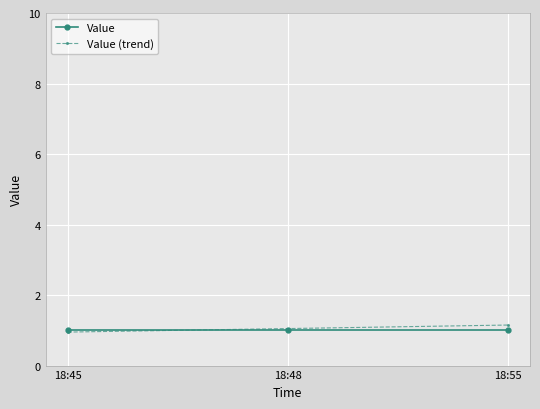

What is the value of the Value point at the 3rd from the left?

1.0